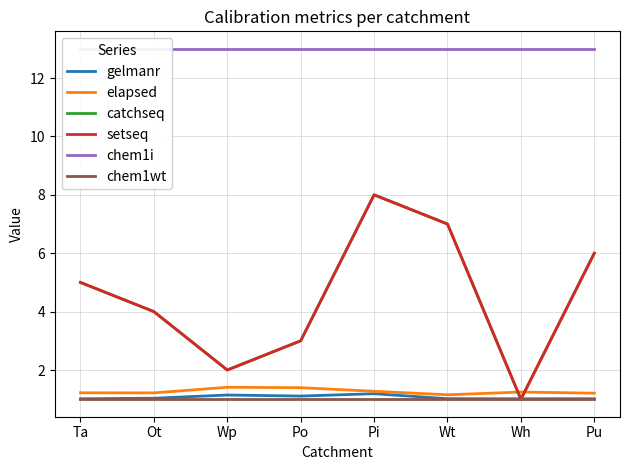

What is the value of the chem1wt point at the 7th from the left?

1.0